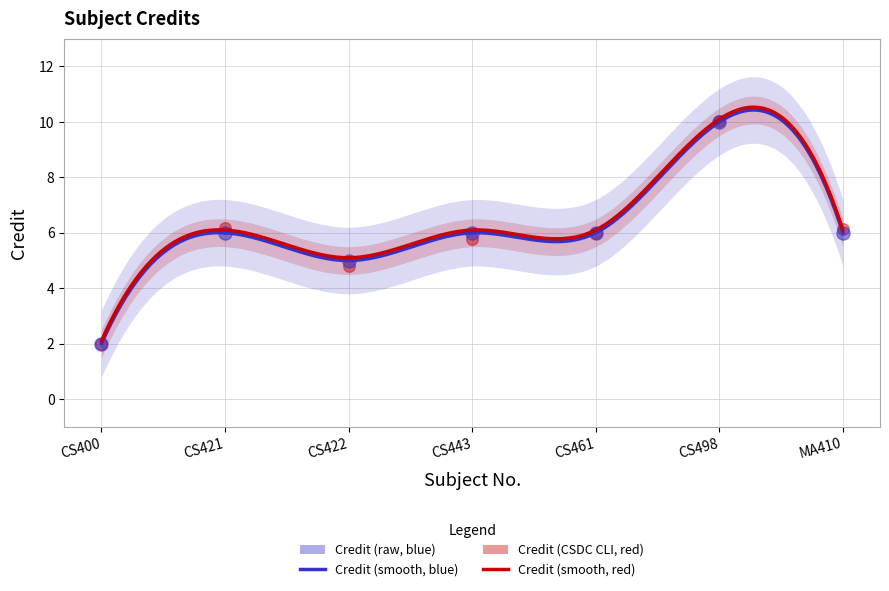

Approximately how many times larger is the value at CS422 compared to CS498?

0.5